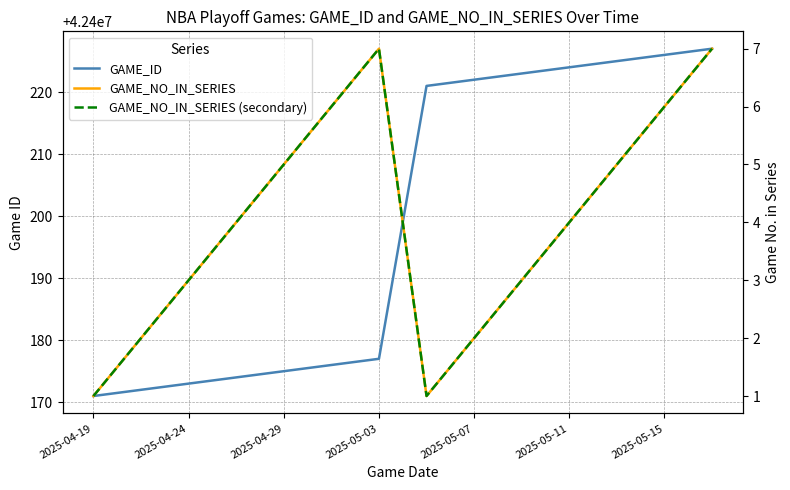

True or false: GAME_NO_IN_SERIES (secondary) and GAME_ID intersect in this chart.

False